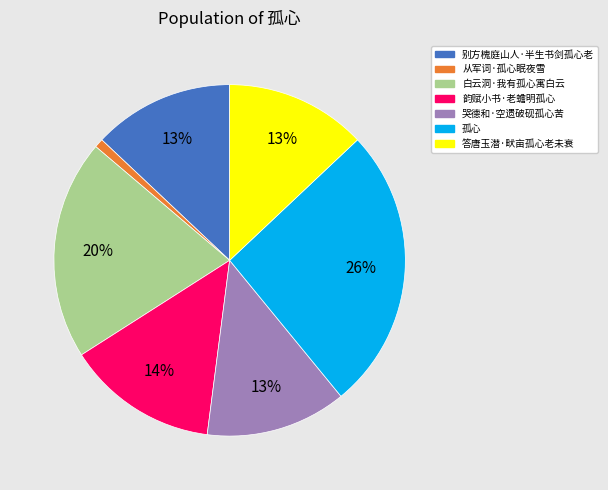

Combined, do 答唐玉潜·畎亩孤心老未衰 and 韵赋小书·老蟾明孤心 account for over 50%?

No